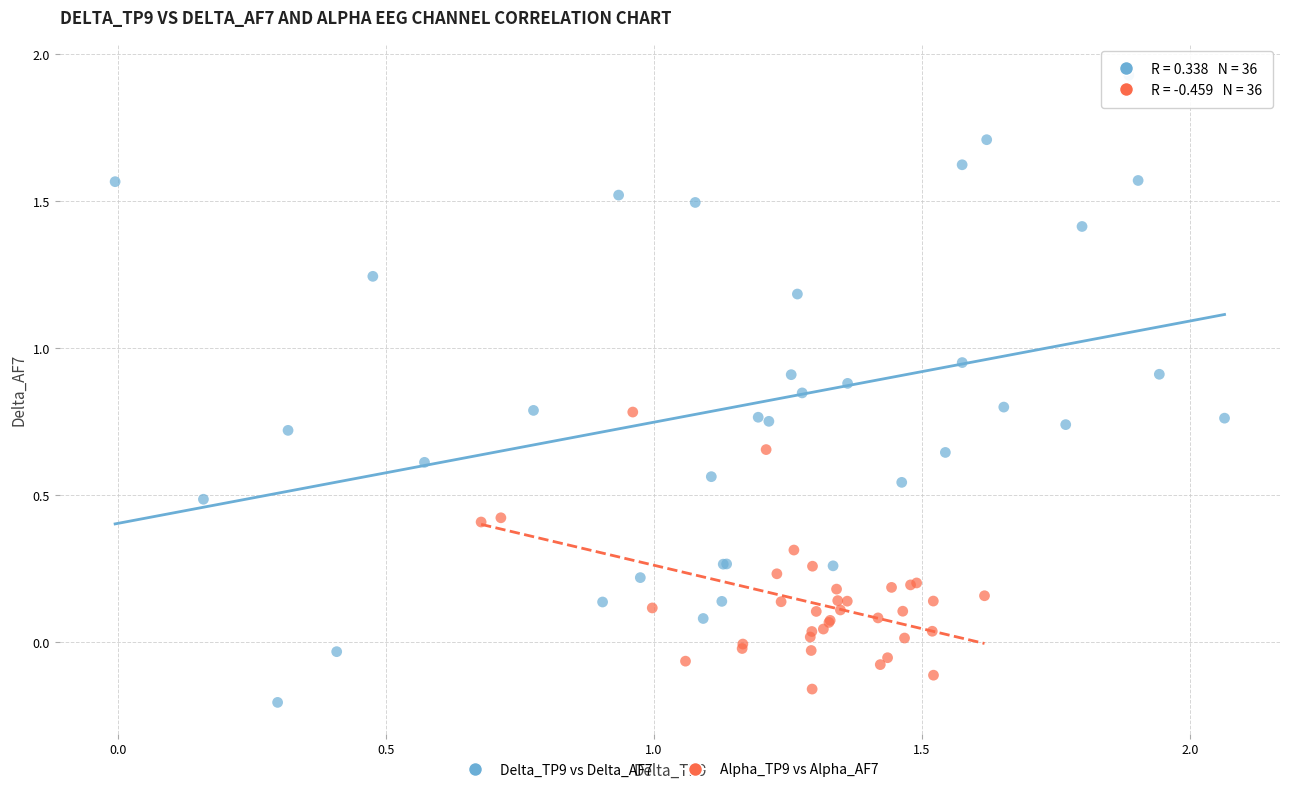

Which series contains the highest Y value?

Delta_TP9 vs Delta_AF7